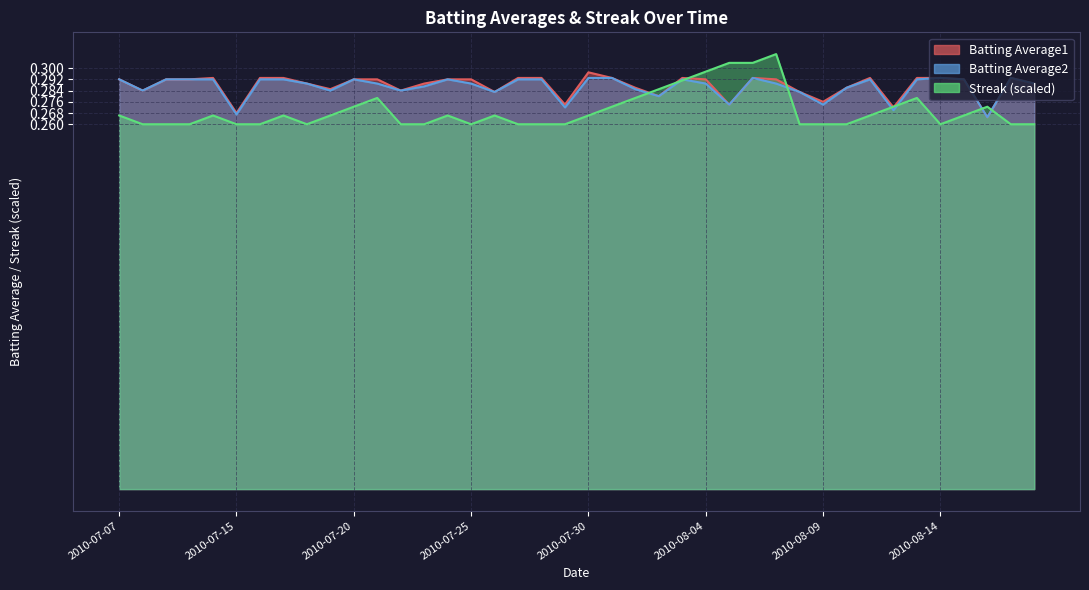

How many Batting Average2 values are between 0 and 1?

40